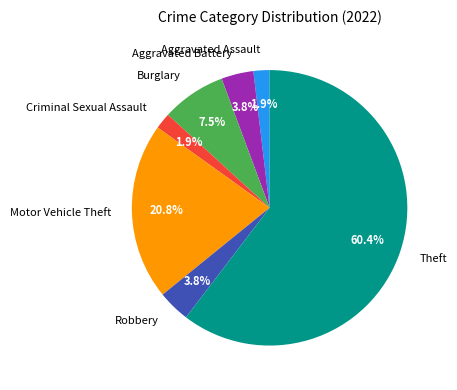

To the nearest percent, what is the difference between the largest and smallest slice percentages?

58%